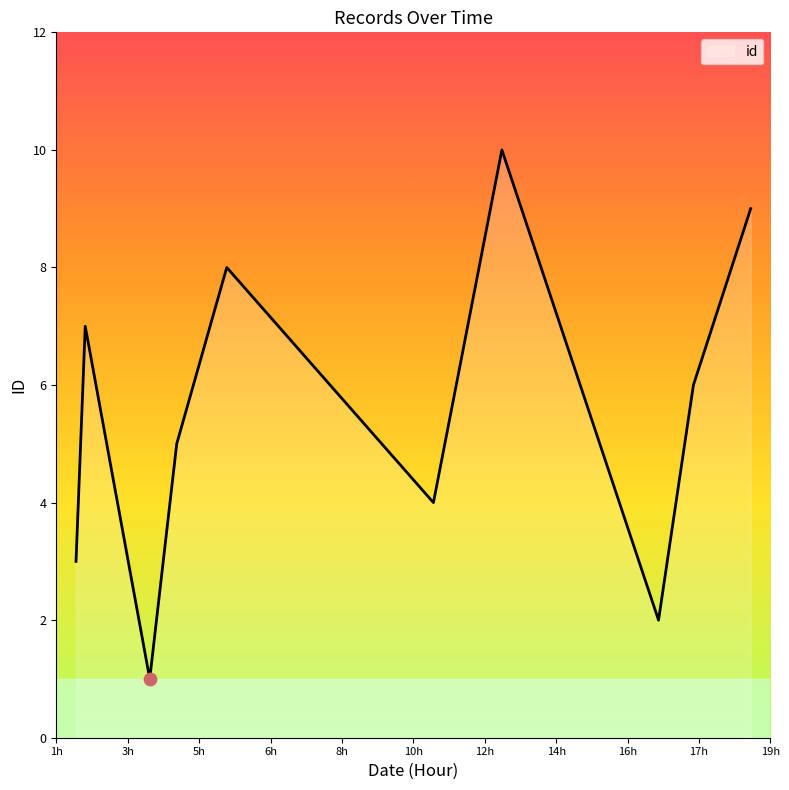

What is the greatest value displayed?

10